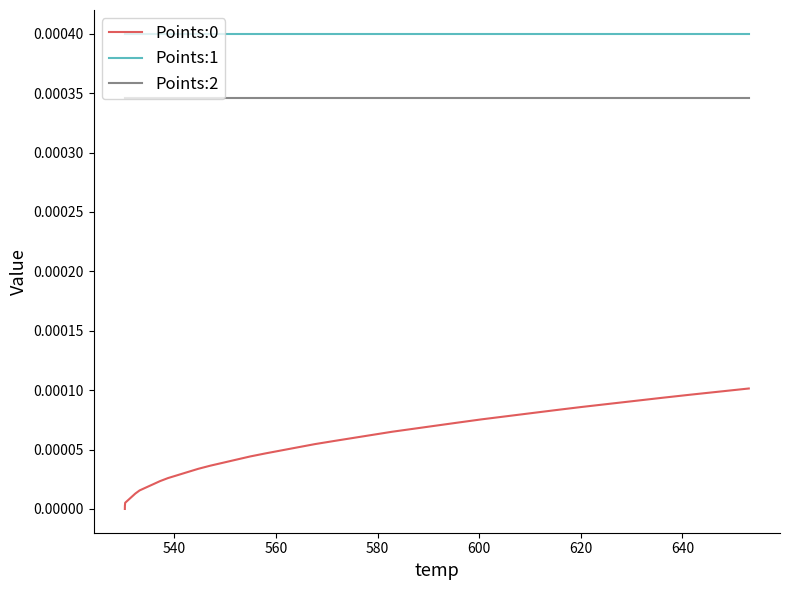

True or false: Points:1 and Points:0 cross at least once.

False